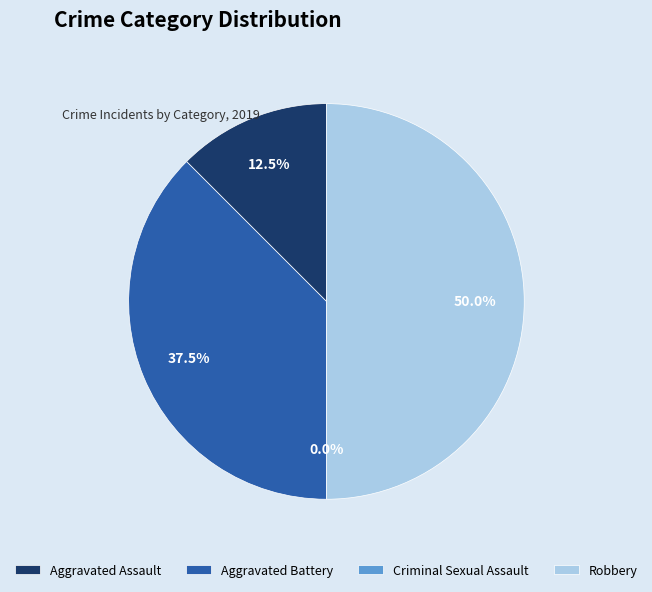

What is the total percentage of Robbery and Aggravated Battery?

87.5%